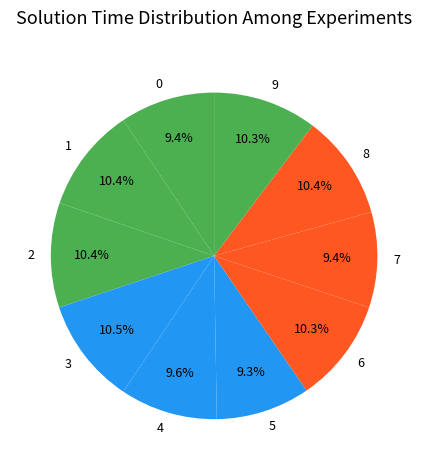

Is it true that 7 is 20% of the pie?

False